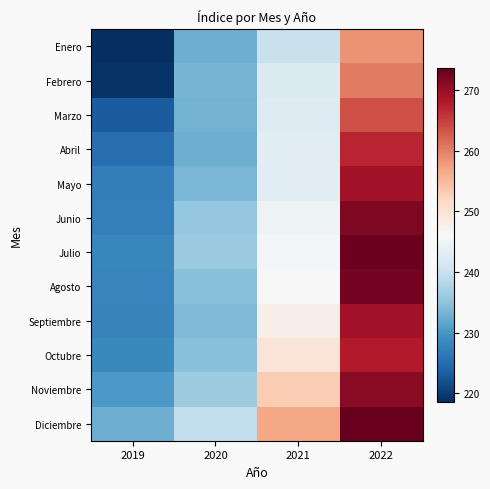

Reading right to left, what are all the values shown in this chart?

Enero: 2022=258.5	2021=240.0	2020=232.6	2019=218.6
Febrero: 2022=260.3	2021=242.1	2020=233.3	2019=219.2
Marzo: 2022=263.8	2021=242.6	2020=233.1	2019=223.2
Abril: 2022=267.1	2021=242.9	2020=232.7	2019=225.3
Mayo: 2022=269.2	2021=243.0	2020=233.6	2019=227.1
Junio: 2022=271.7	2021=244.8	2020=235.5	2019=227.3
Julio: 2022=273.0	2021=245.6	2020=235.9	2019=228.1
Agosto: 2022=272.3	2021=246.2	2020=234.5	2019=228.0
Septiembre: 2022=269.1	2021=247.8	2020=234.1	2019=227.7
Octubre: 2022=267.9	2021=249.6	2020=234.6	2019=228.4
Noviembre: 2022=271.0	2021=253.1	2020=236.3	2019=230.2
Diciembre: 2022=273.6	2021=256.7	2020=239.4	2019=232.6